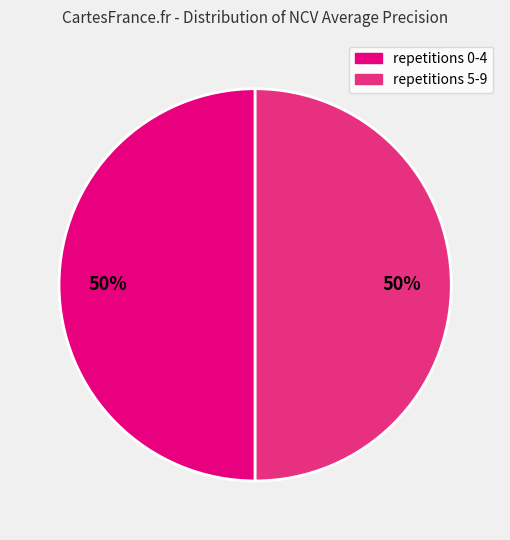

To the nearest percent, what is the average slice percentage?

50%